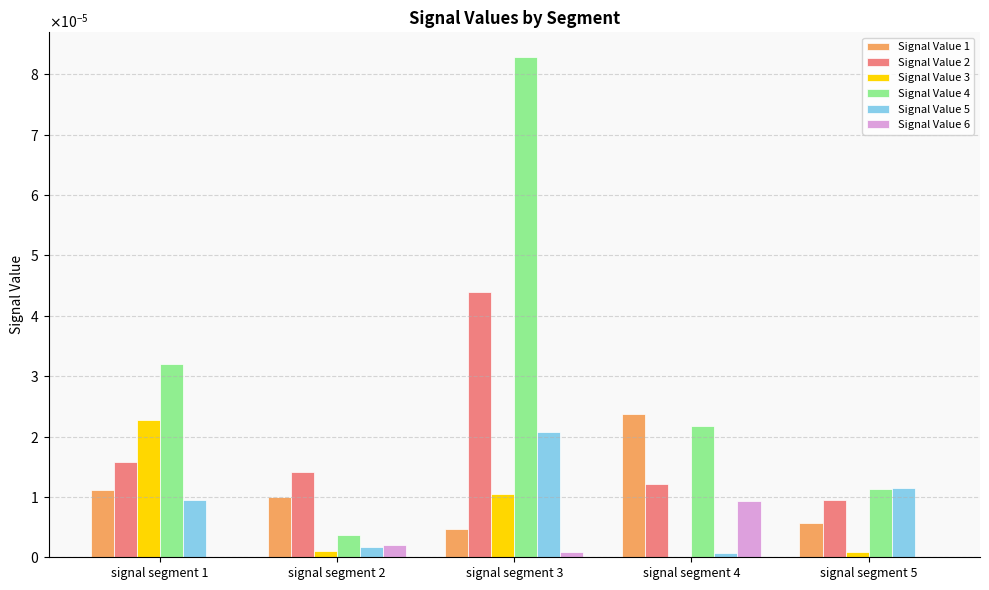

At which category is the sum across all series the highest?

signal segment 3